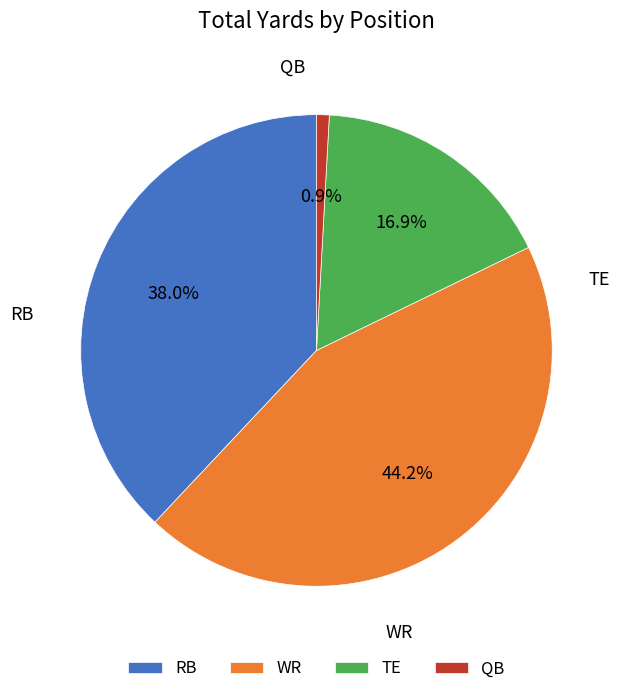

To the nearest percent, what is the average slice percentage?

25%